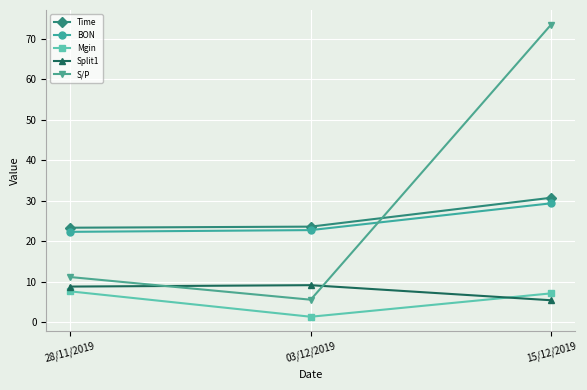

Rank the series at 28/11/2019 from lowest to highest value.

Mgin, Split1, S/P, BON, Time